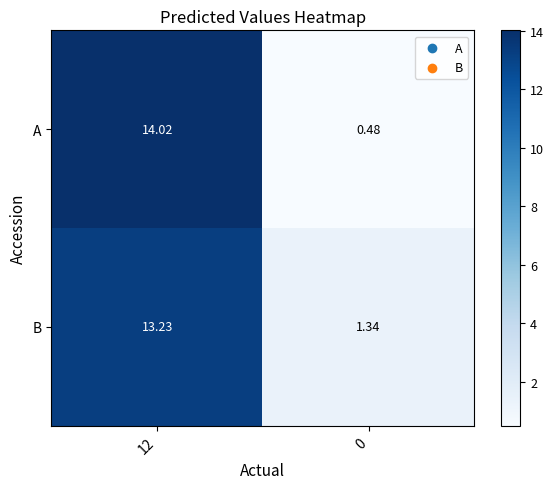

Which series has the largest range (max minus min)?

A